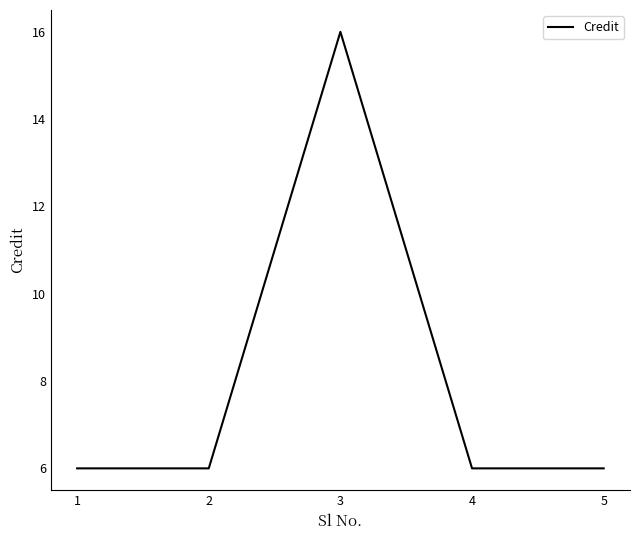

What is the change in value from 1 to 3?

+10